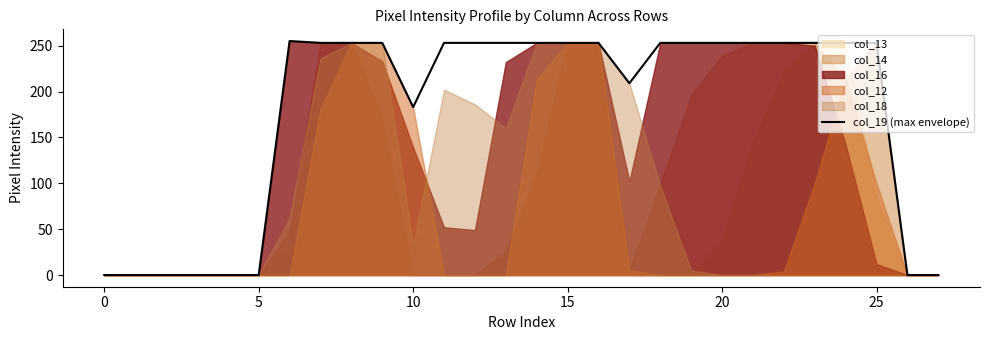

How many interior local peaks (higher than both neighbors) does the data have?

1